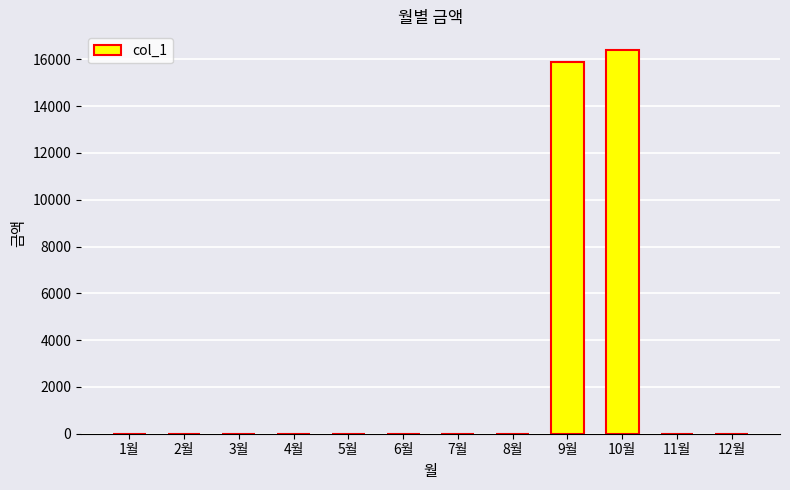

The value at 8월 is 8980. True or false?

False